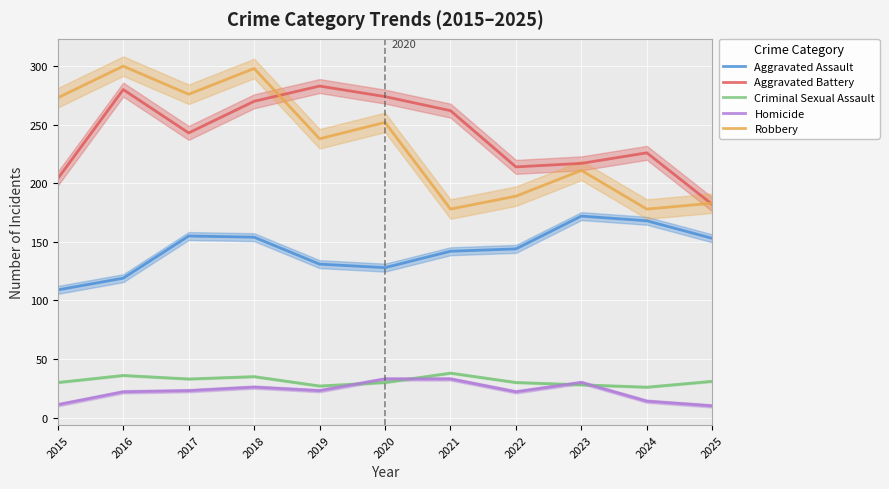

Where is the first local maximum for Homicide?

2018